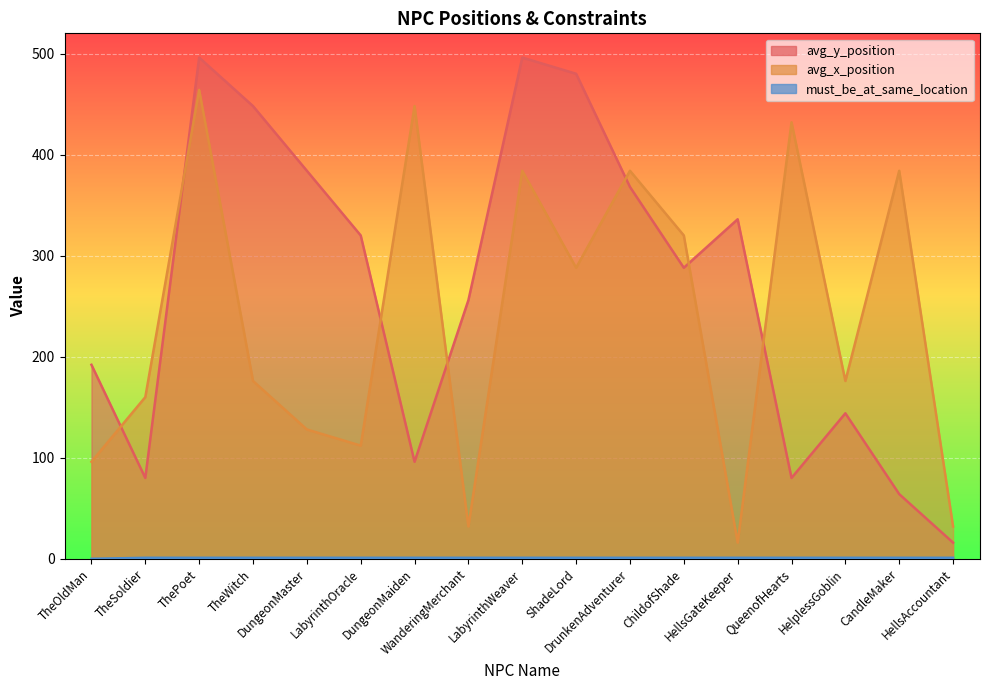

At which category is the sum across all series the highest?

ThePoet